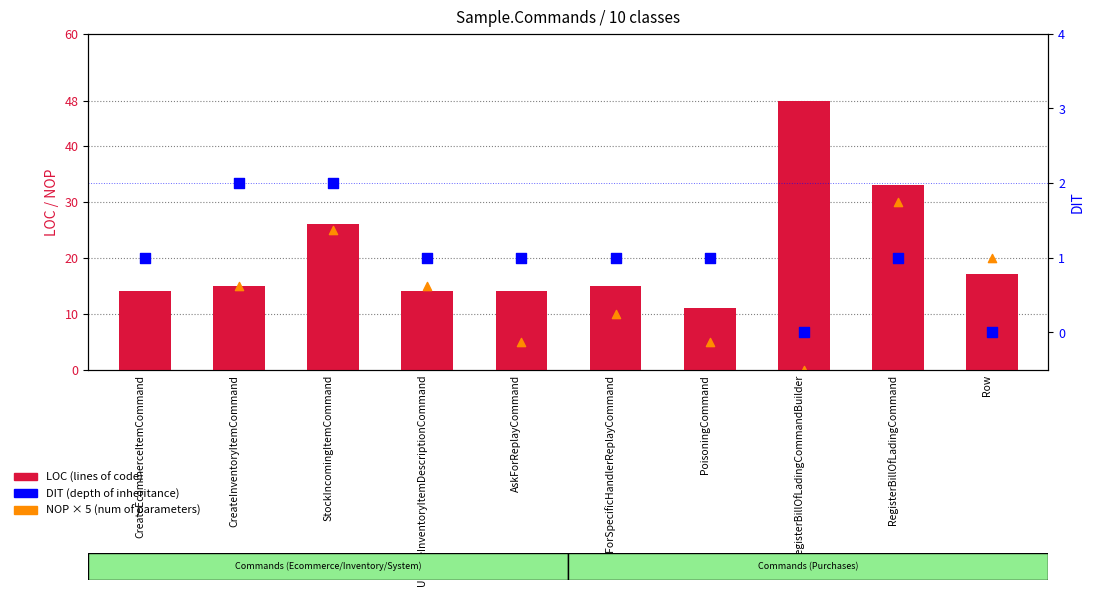

At how many categories does at least one series exceed 17?

5